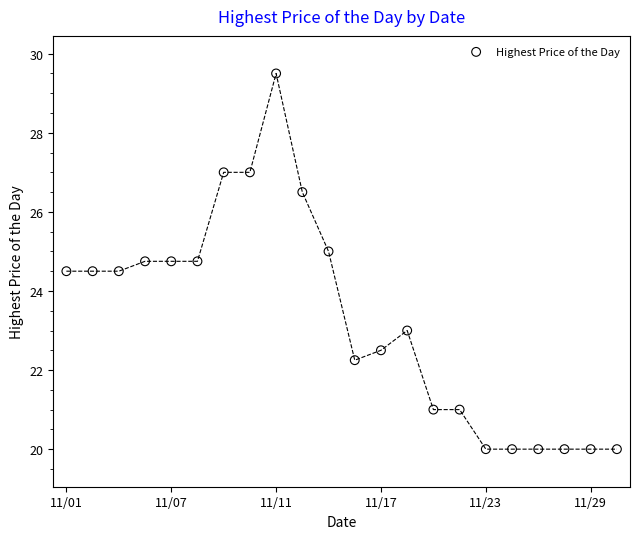

What is the range of Y values (max minus min)?

9.5